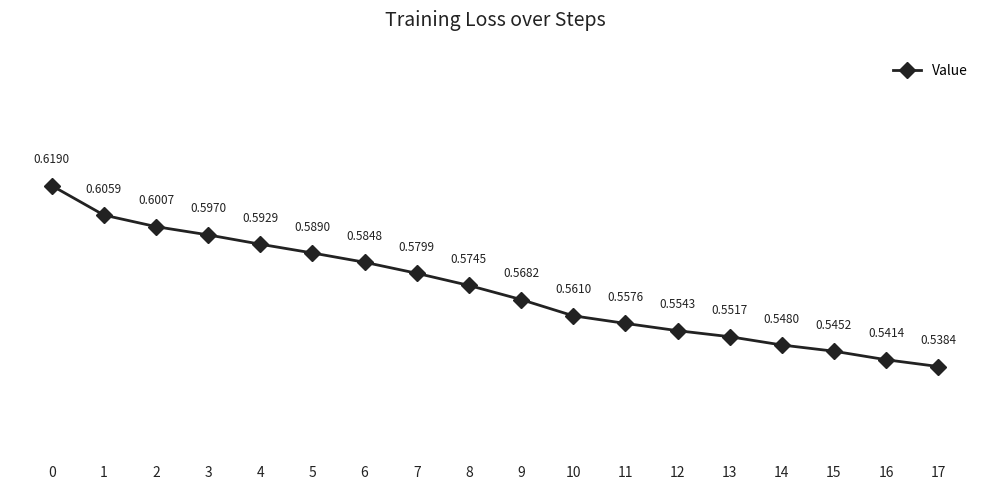

Where is the data nearest to the value 0?

17